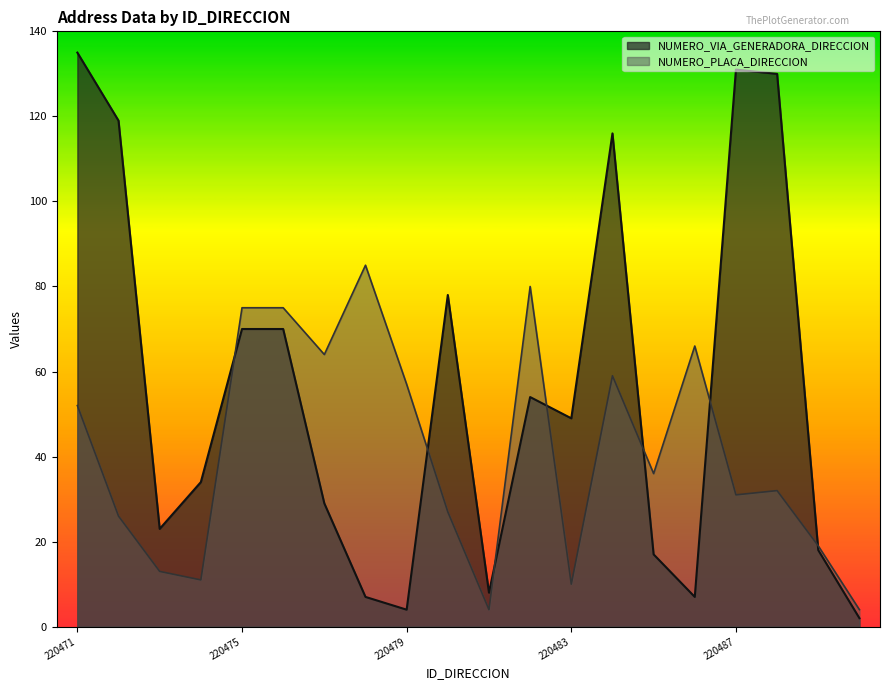

What is the value of the NUMERO_PLACA_DIRECCION point at the 1st from the left?

52